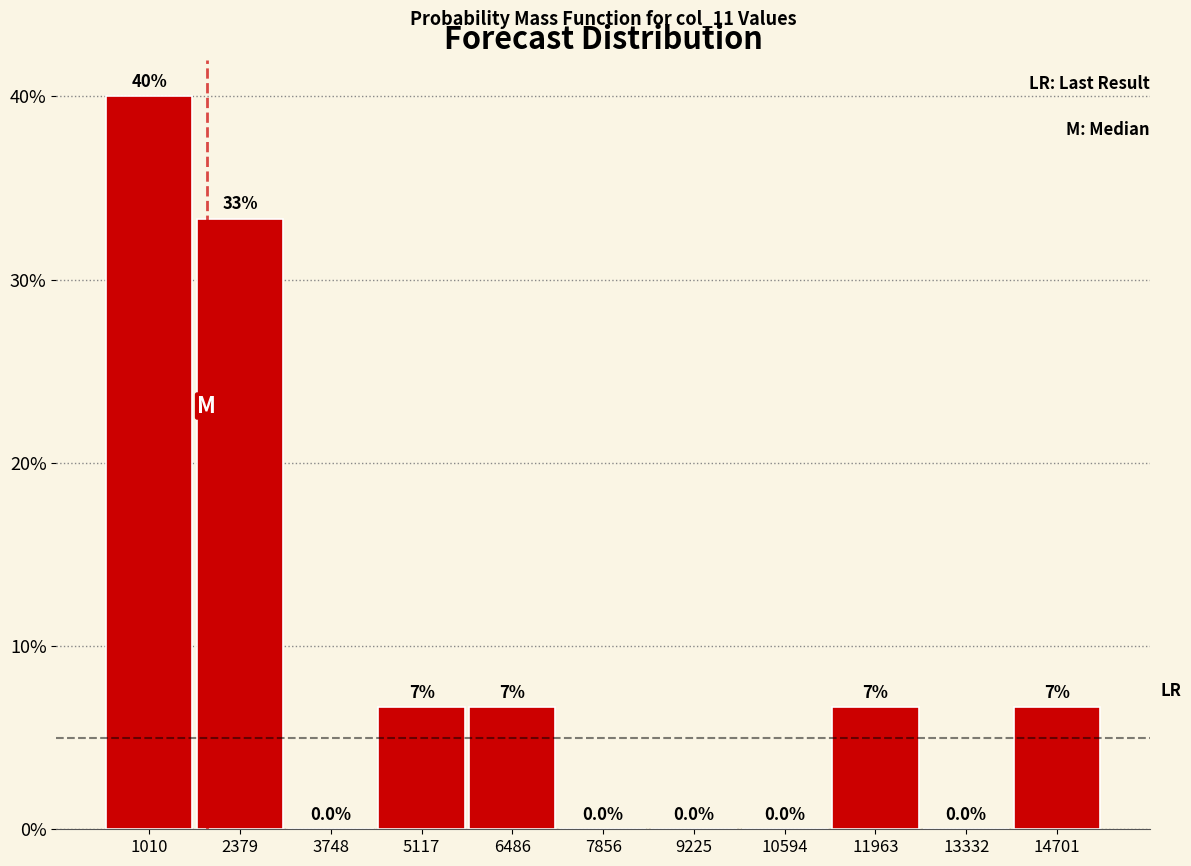

Over which range of the x-axis is the bar tallest?

400 to 1600